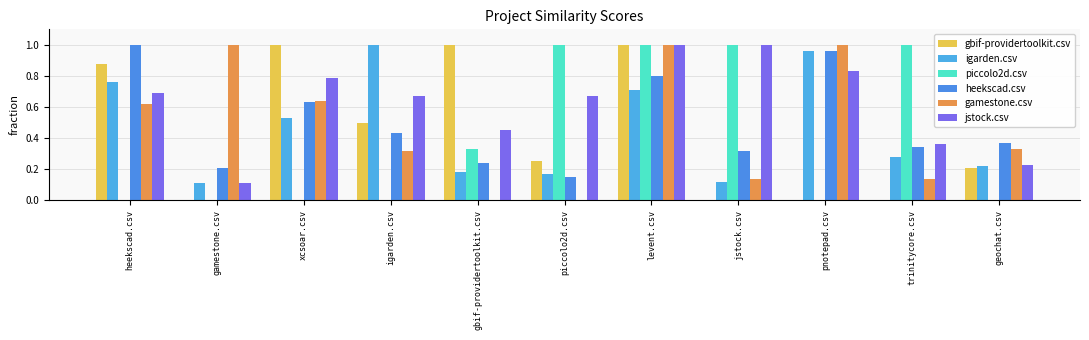

Which label corresponds to the largest value in the chart?

xcsoar.csv